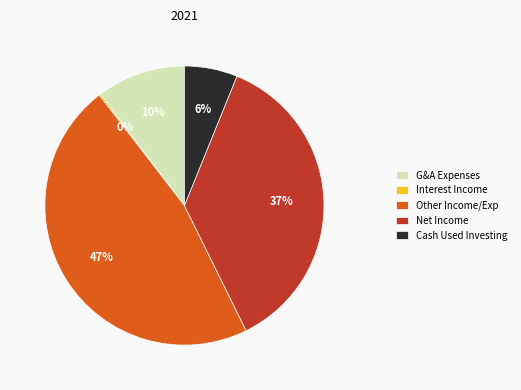

To the nearest percent, what portion does Cash Used Investing represent?

6%